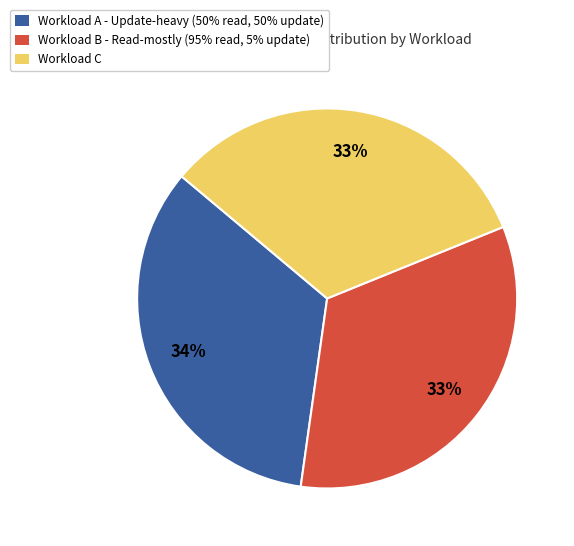

True or false: Workload C accounts for 33% of the total.

True